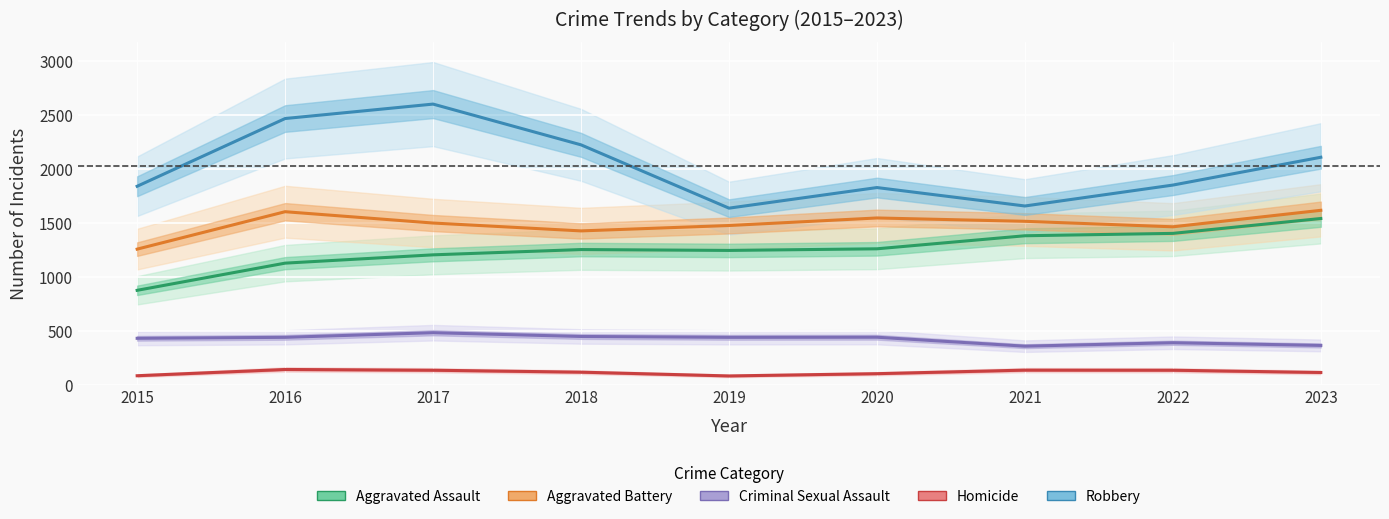

List the series in order of their peak value, lowest first.

Homicide, Criminal Sexual Assault, Aggravated Assault, Aggravated Battery, Robbery